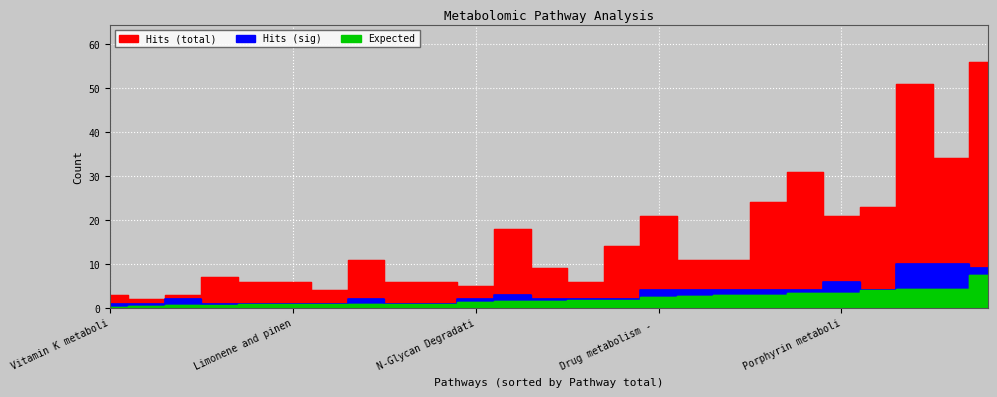

The Hits (sig) series shows 0.8 at N-Glycan Degradation. True or false?

False